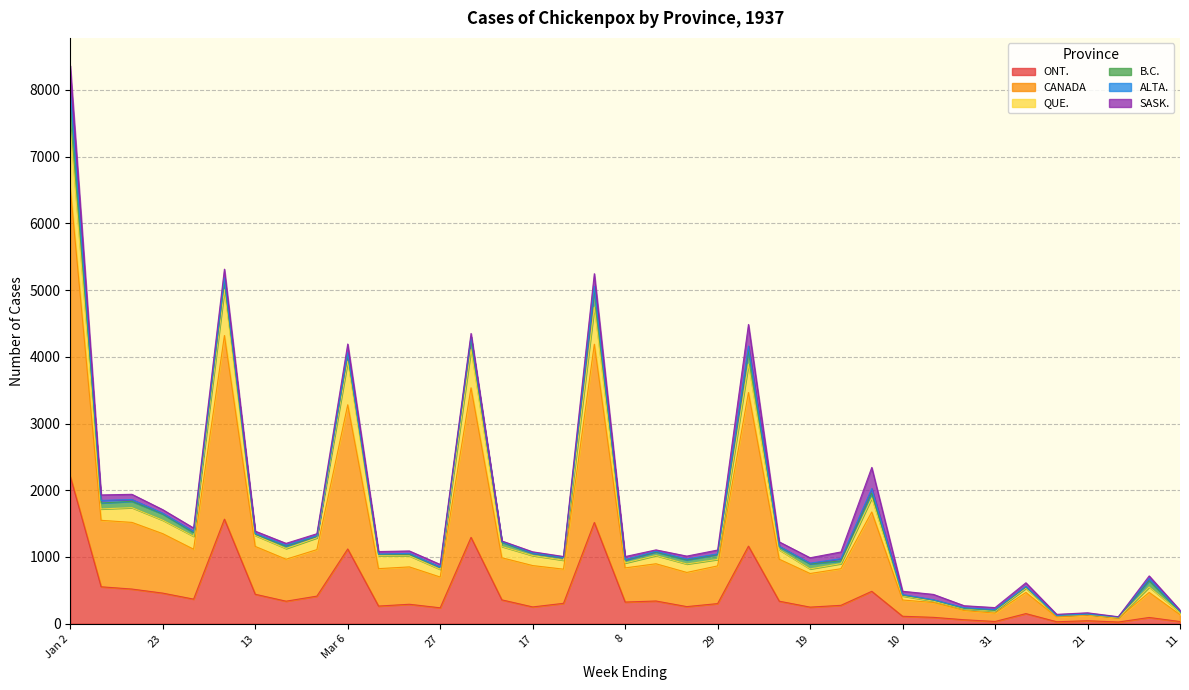

At which category is the sum across all series the highest?

Jan 2